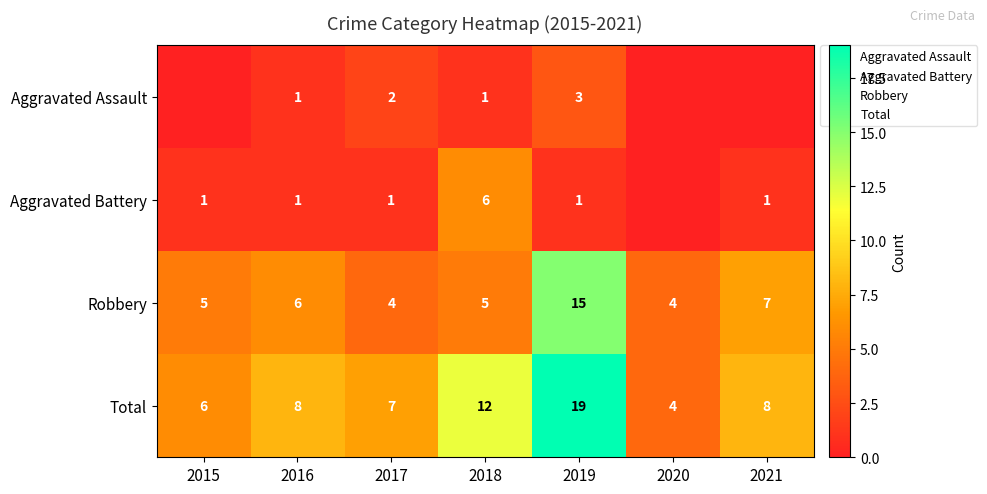

Between 2018 and 2021, which is larger?

2018